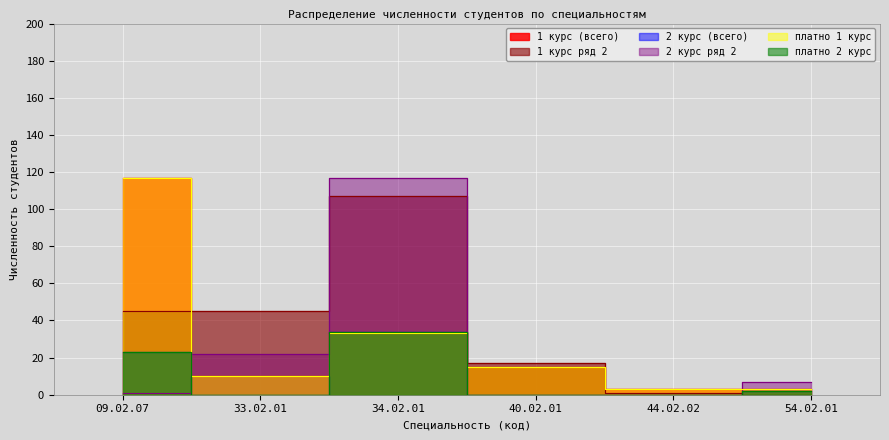

True or false: платно 1 курс has a value of 3 at 44.02.02.

True